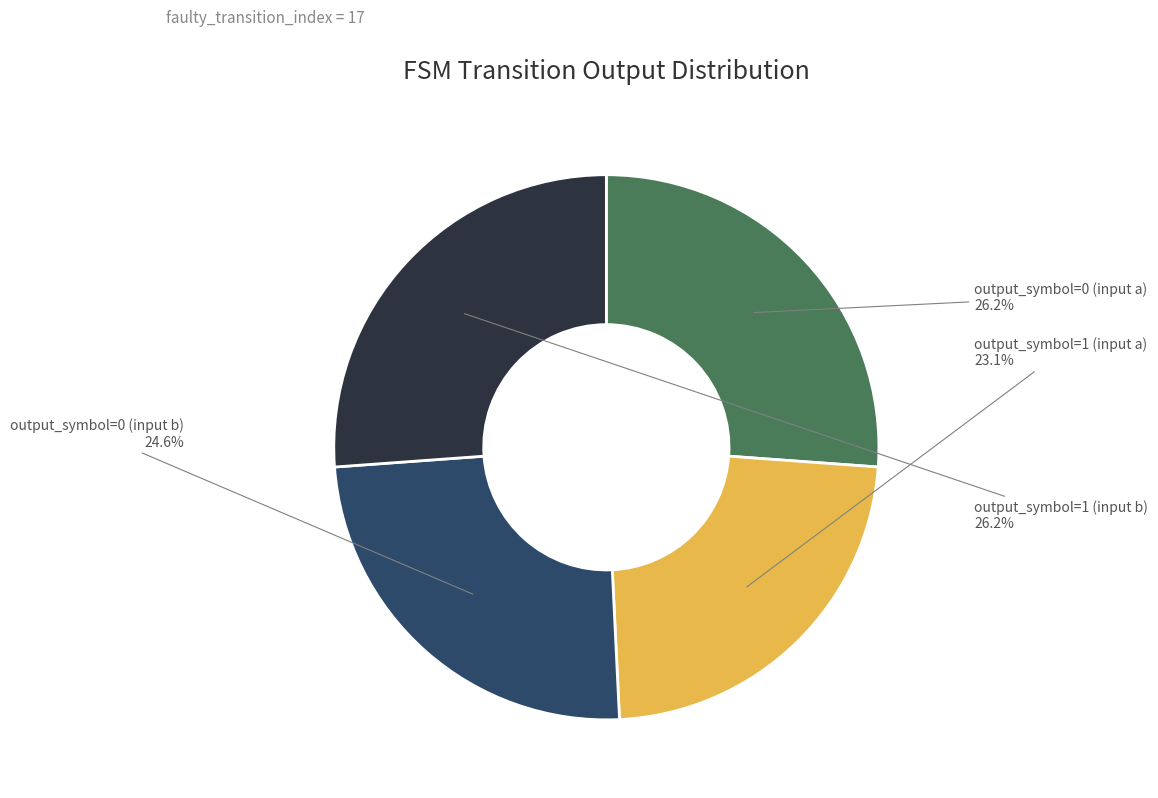

What percentage is NOT represented by output_symbol=0 (input a)?

73.8%